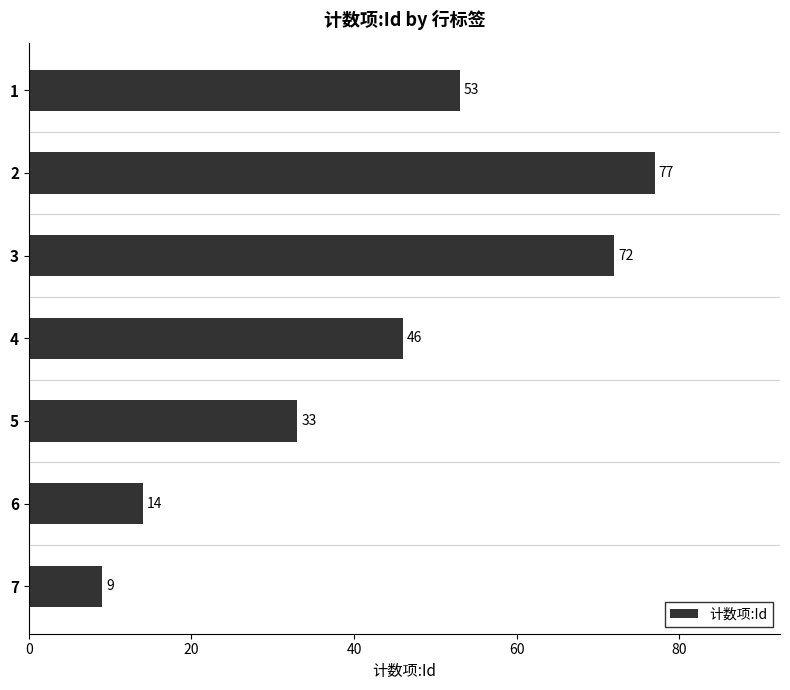

Reading top to bottom, what are all the values shown in this chart?

53	77	72	46	33	14	9